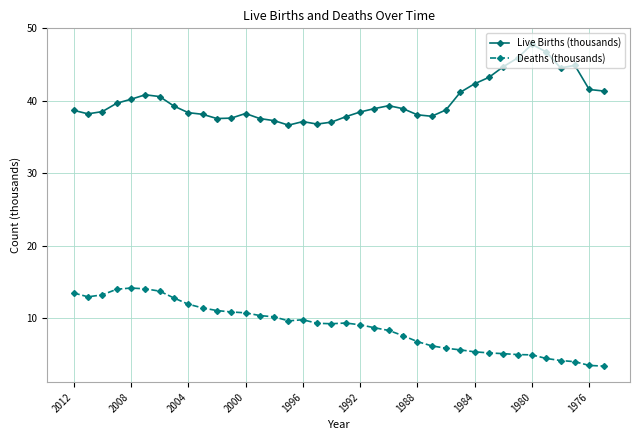

Which series has the largest total across all categories?

Live Births (thousands)